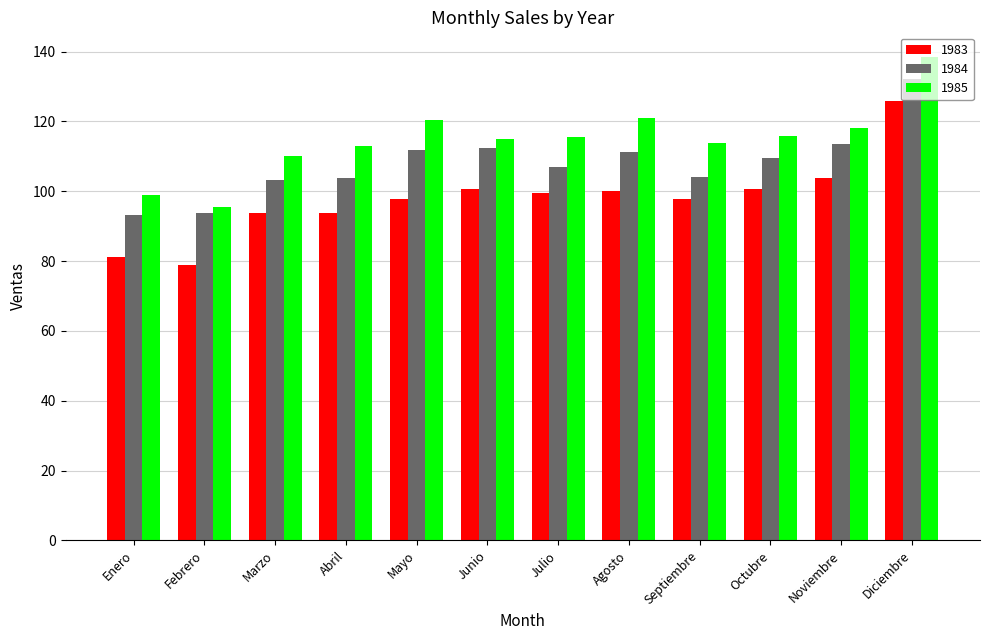

What is the difference between the maximum and minimum values in the 1985 series?

43.0